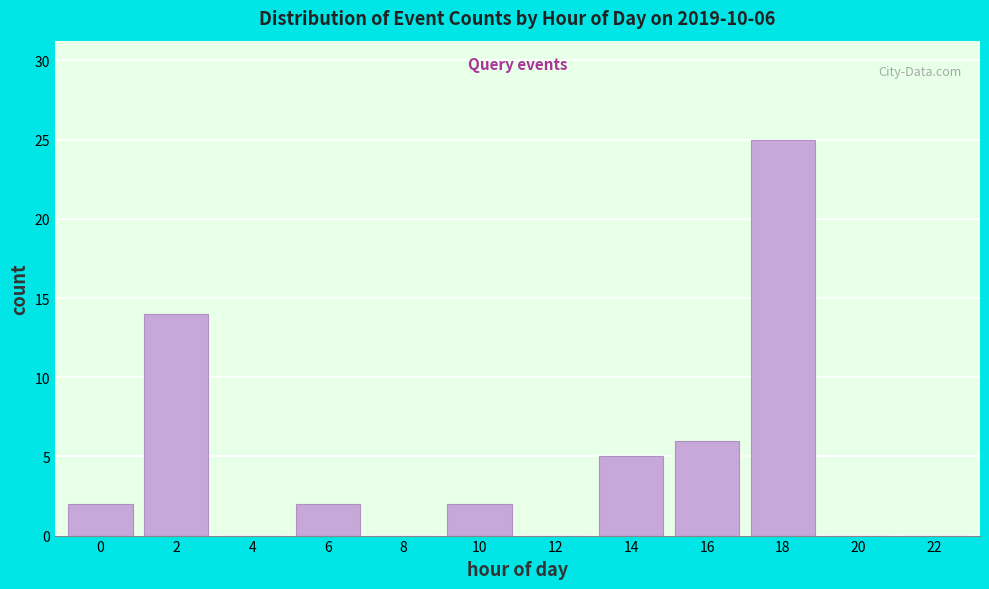

Reading left to right, what are all the values shown in this chart?

0=2	2=14	4=0	6=2	8=0	10=2	12=0	14=5	16=6	18=25	20=0	22=0